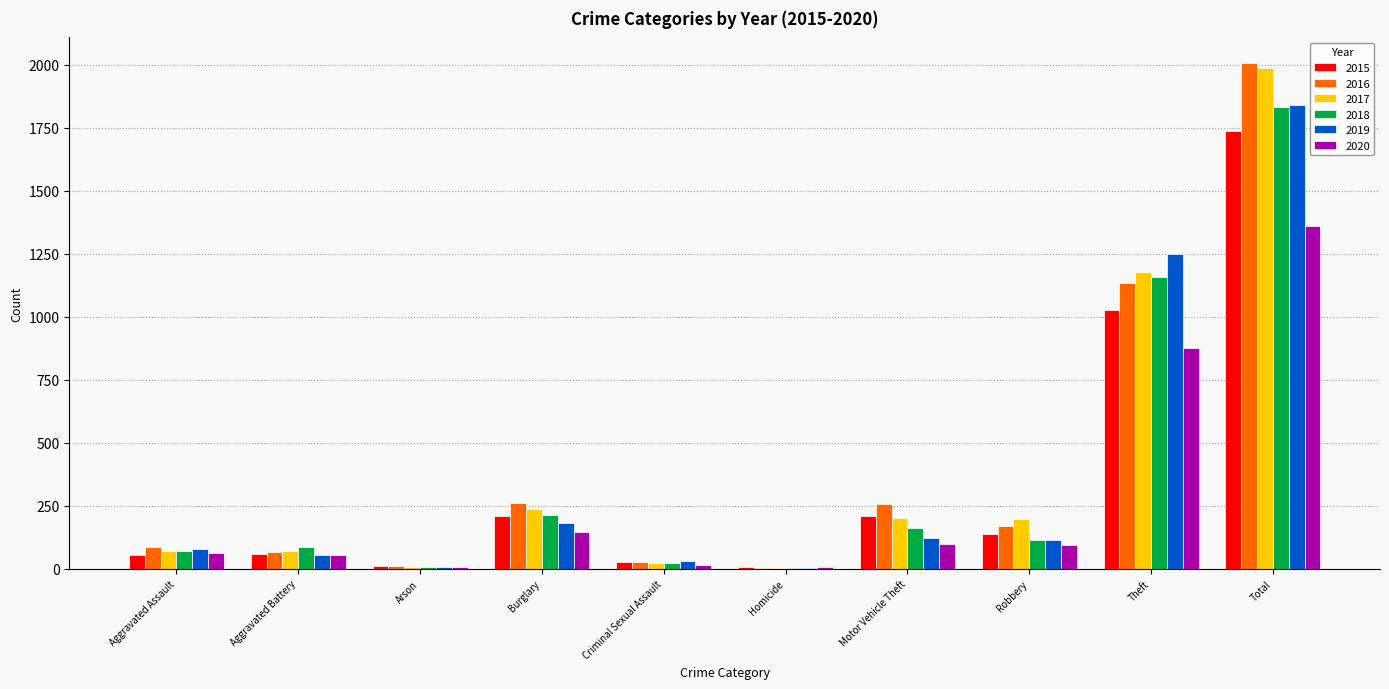

True or false: 2016 has a value of 26 at Criminal Sexual Assault.

True